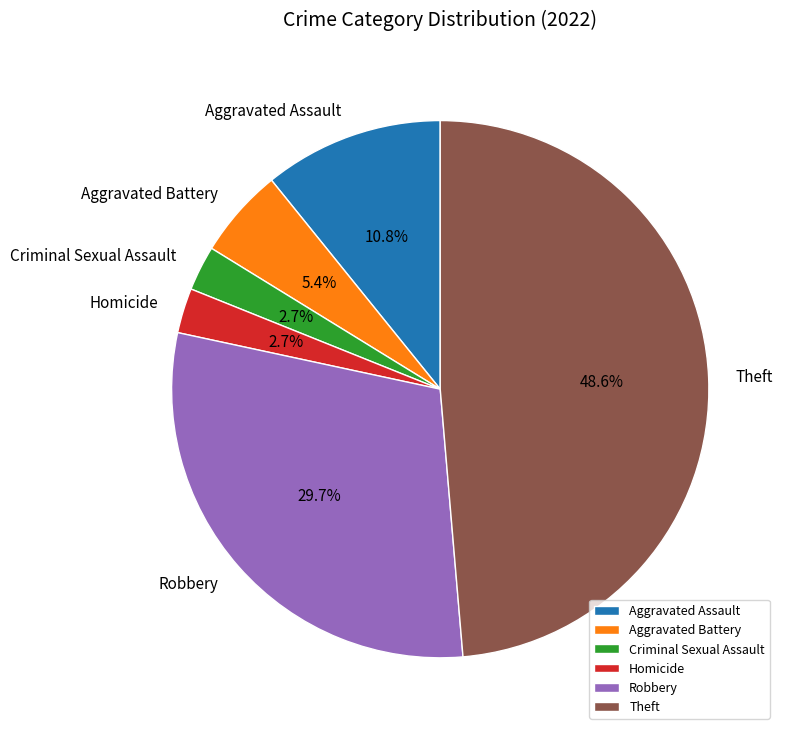

Combined, what portion of the pie is Homicide and Criminal Sexual Assault?

5.4%